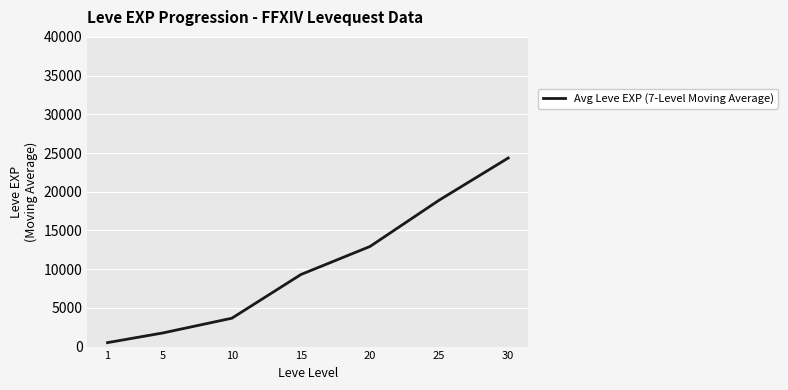

Rank the categories by value from lowest to highest.

1, 5, 10, 15, 20, 25, 30